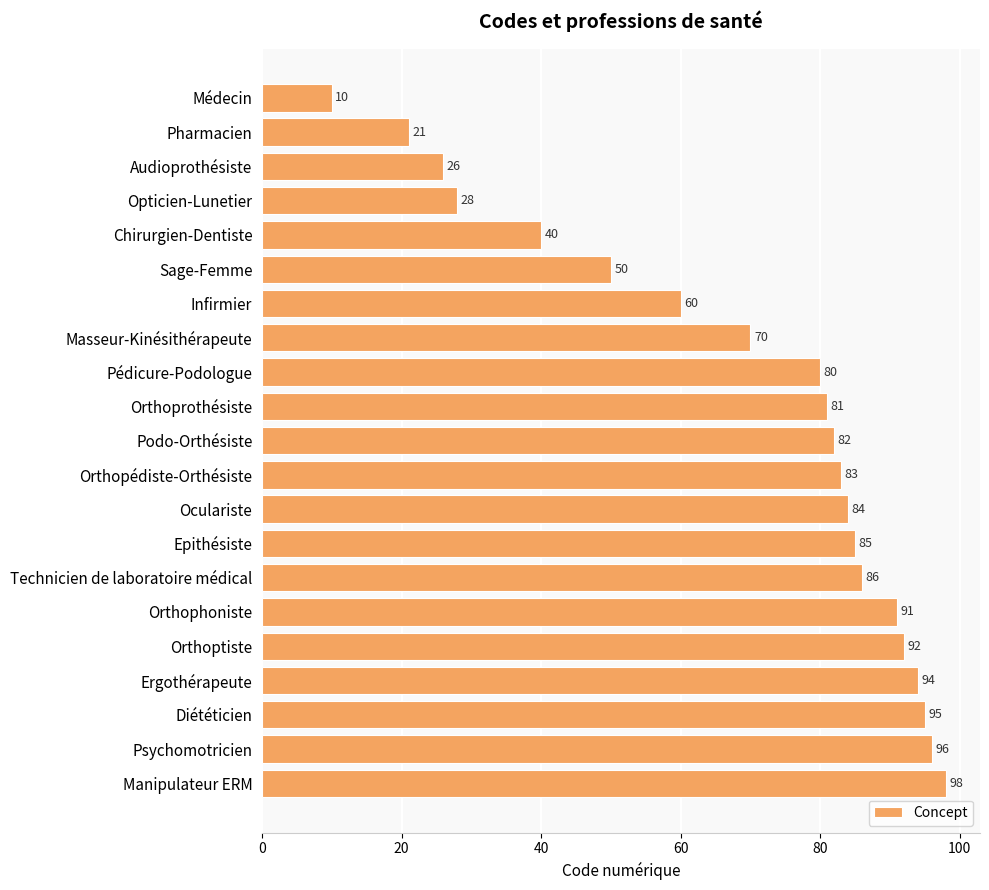

What is the sum of the values at Sage-Femme and Technicien de laboratoire médical?

136